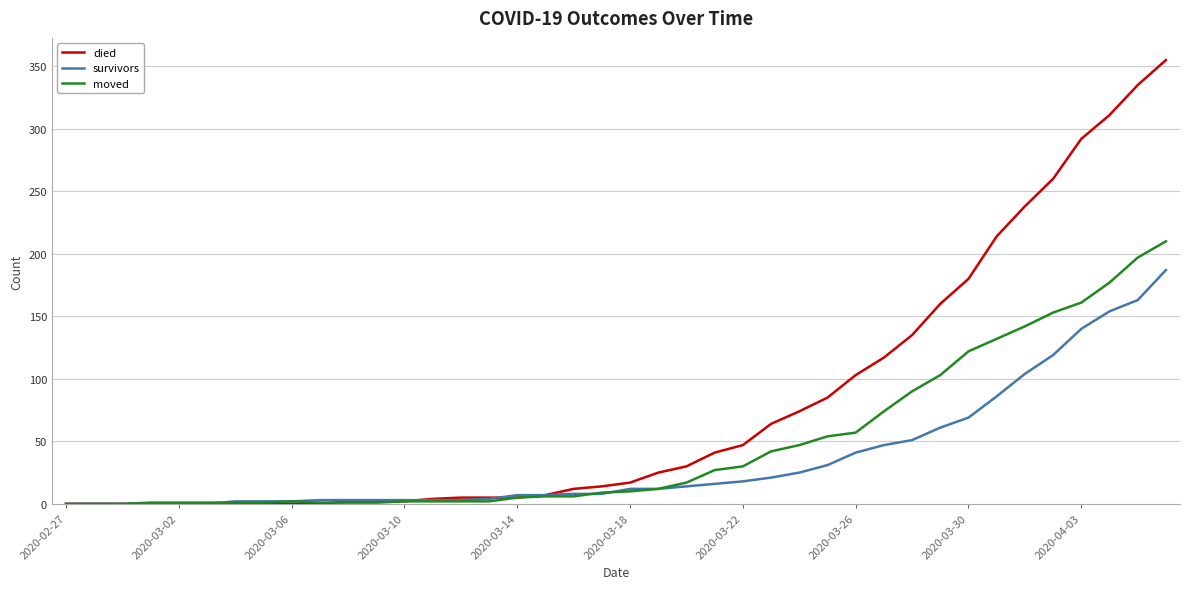

List the series in order of their overall mean, highest first.

died, moved, survivors